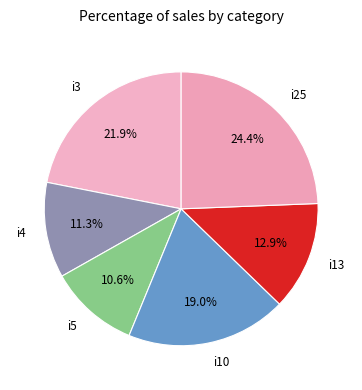

Which category has the smallest portion of the pie?

i5